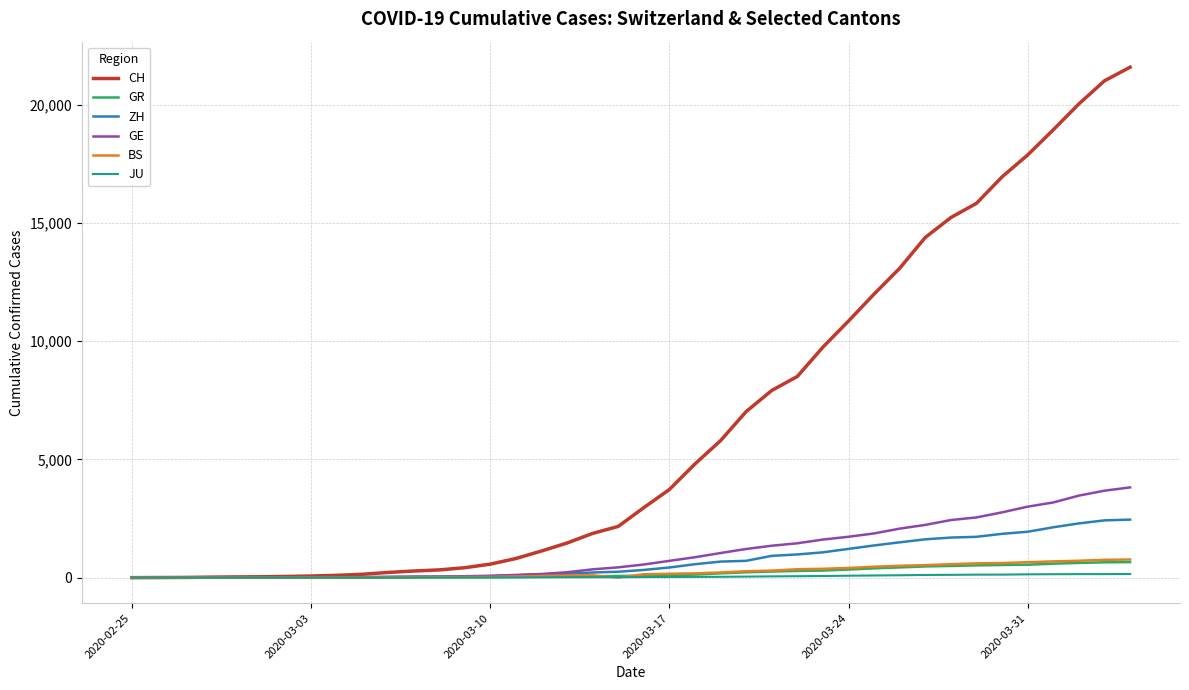

What is the greatest value displayed?

21587